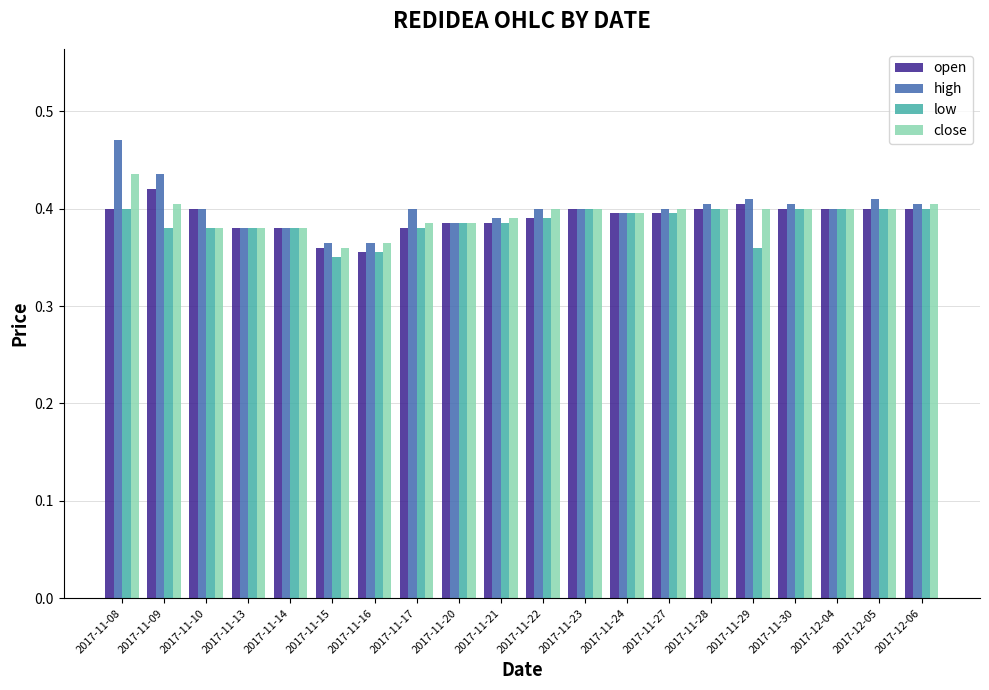

What are all the series names shown in the legend?

open, high, low, close